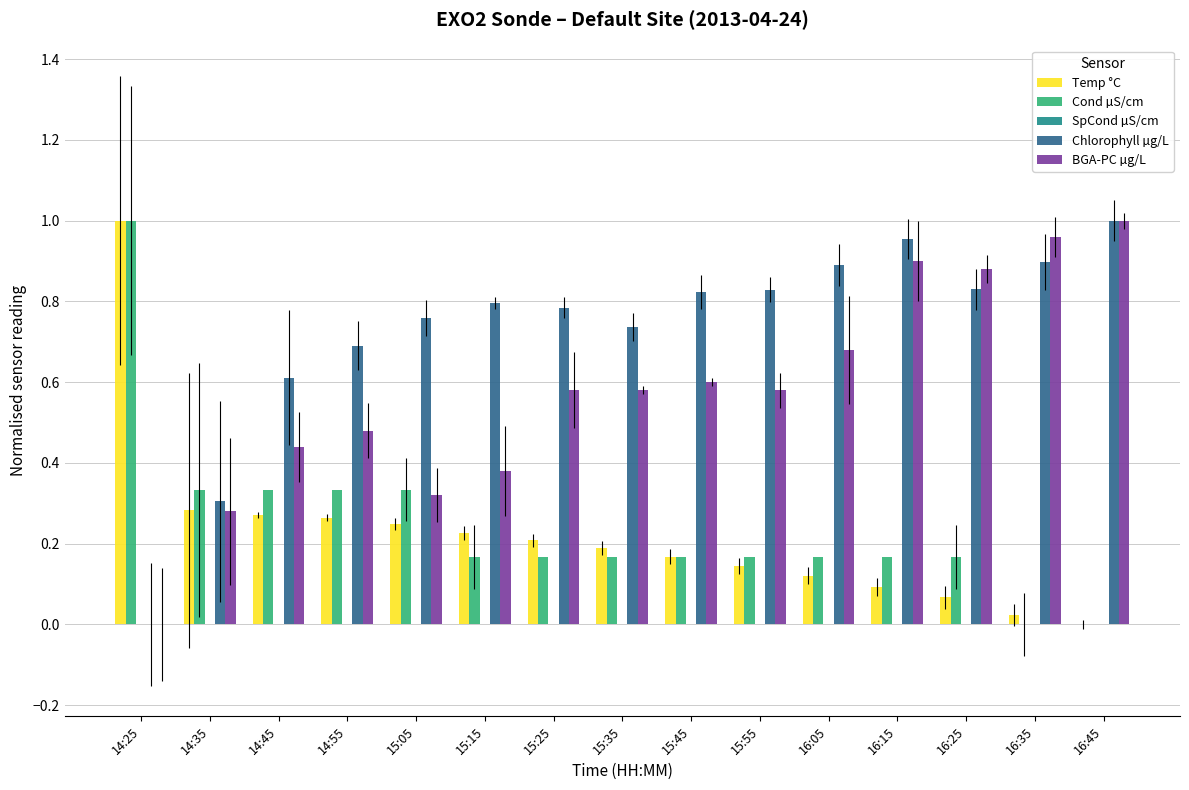

Which series has the largest total across all categories?

Chlorophyll µg/L